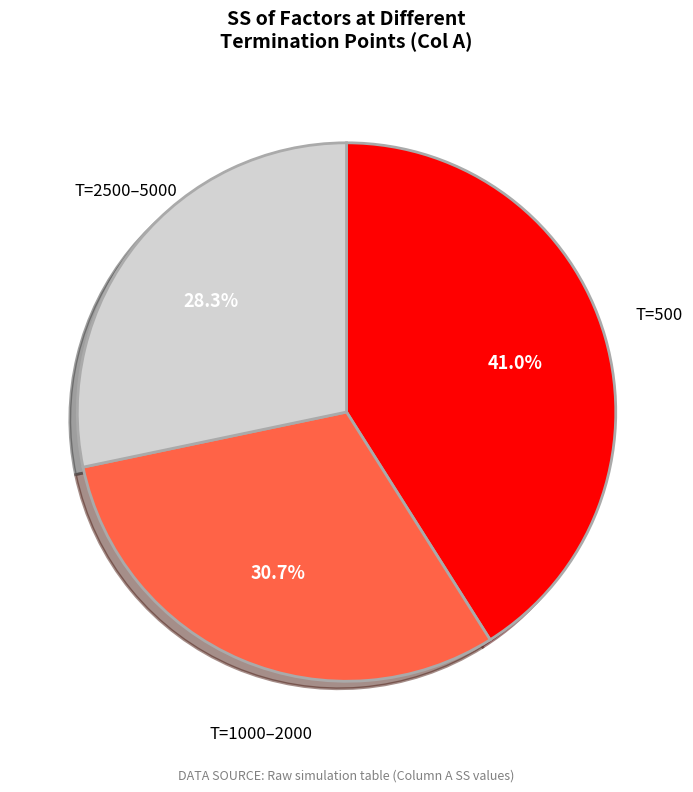

Does any single category account for the majority?

No